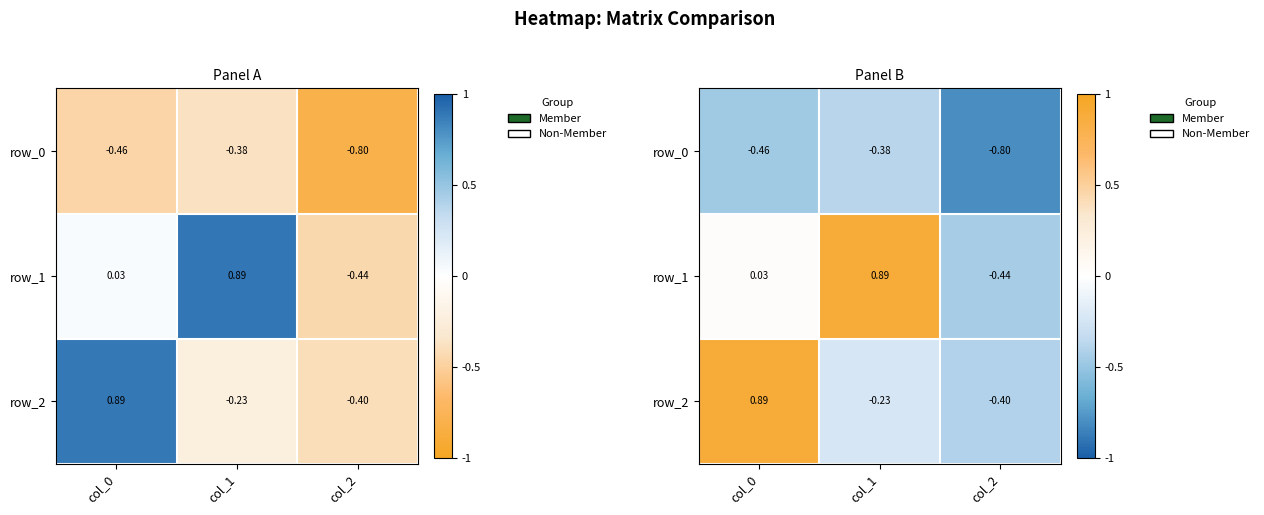

At which label is row_0 closest to 0?

col_1